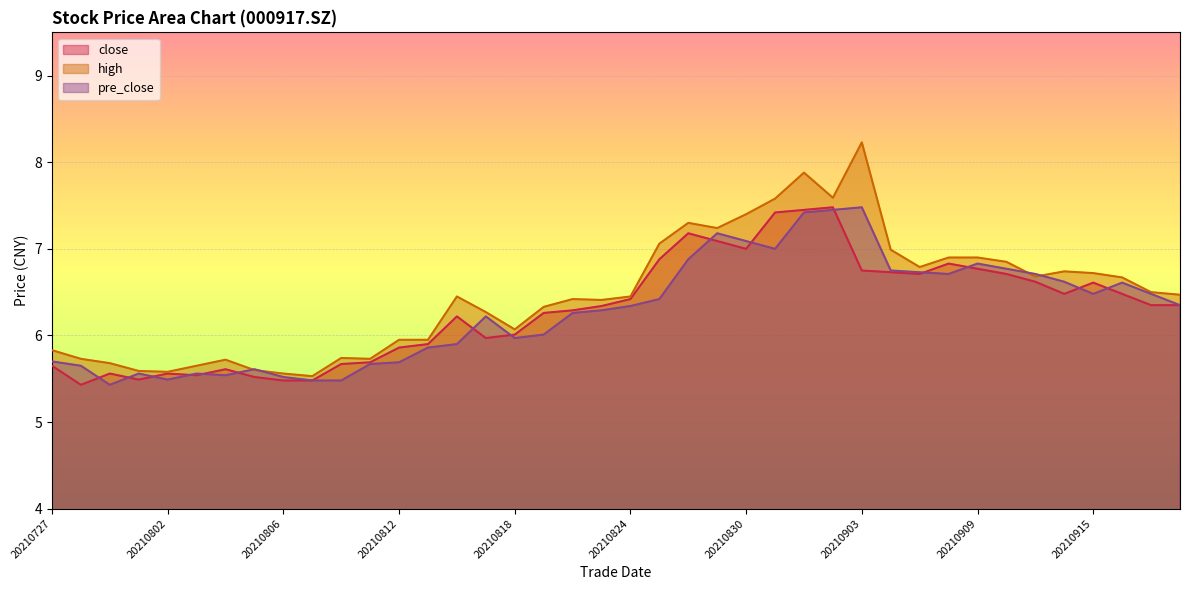

Rank the series at 20210827 from lowest to highest value.

close, pre_close, high